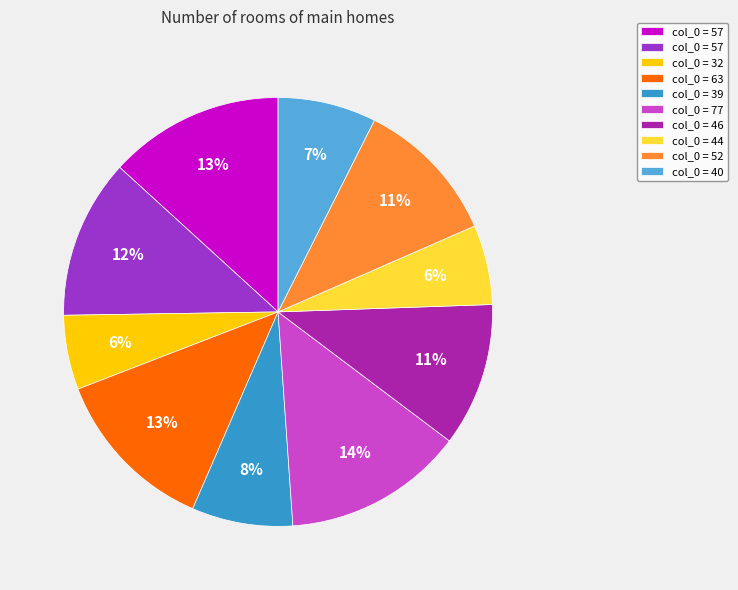

Count the number of slices in the pie.

10